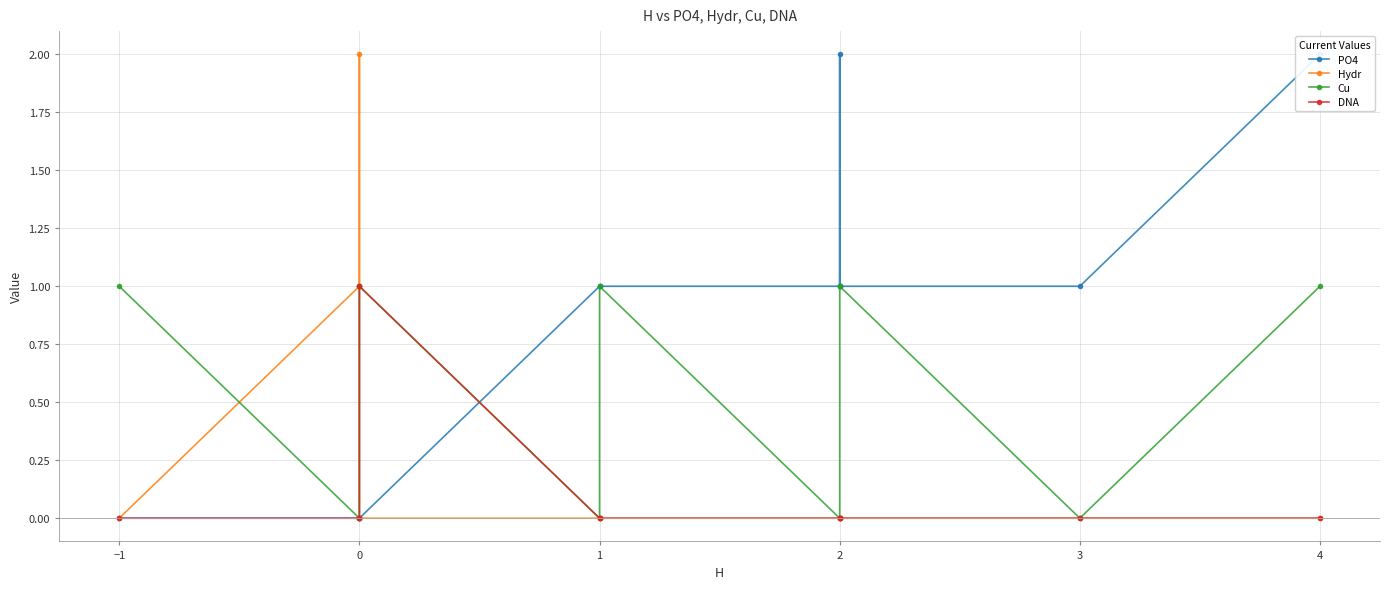

Does the chart display data point markers on the line(s)?

Yes